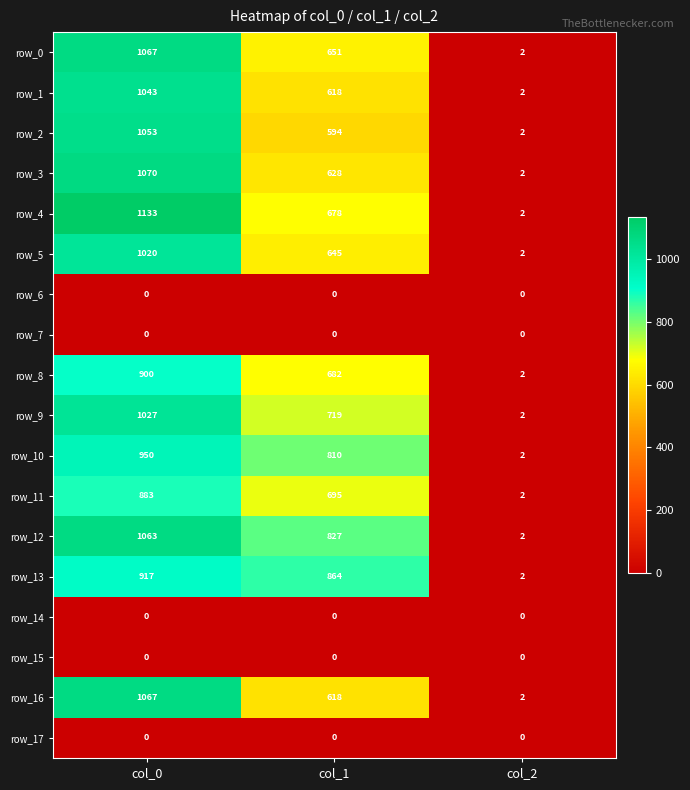

What is the difference between the row_2 values at col_2 and col_1?

592